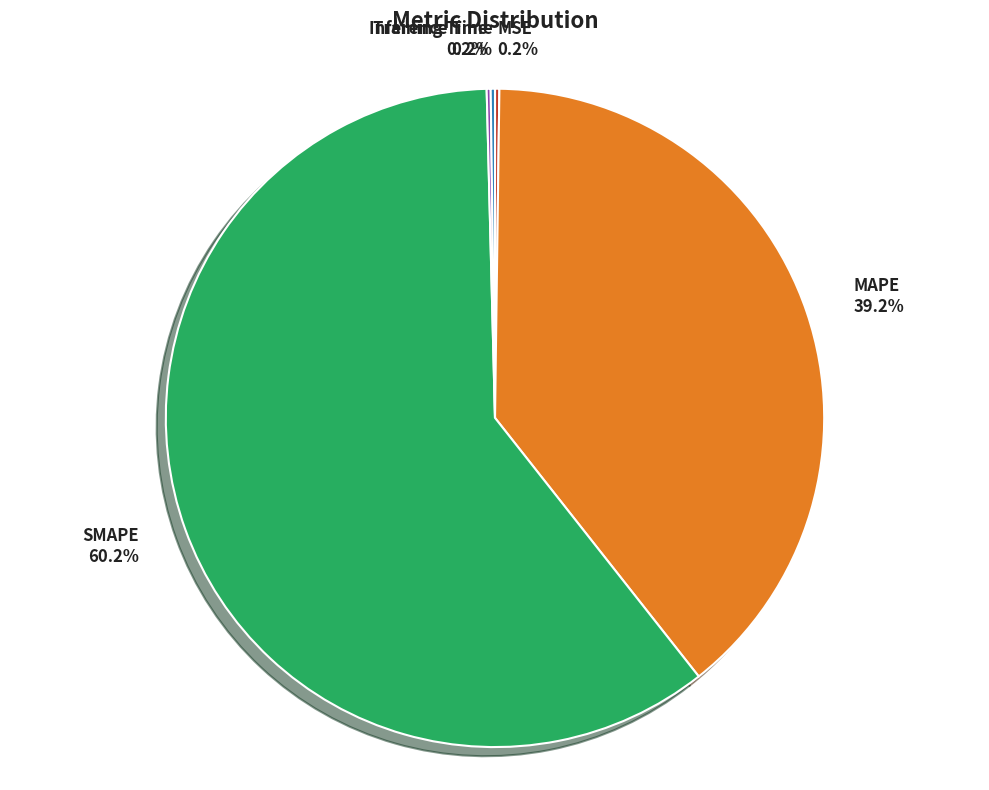

True or false: MAPE accounts for 39% of the total.

True